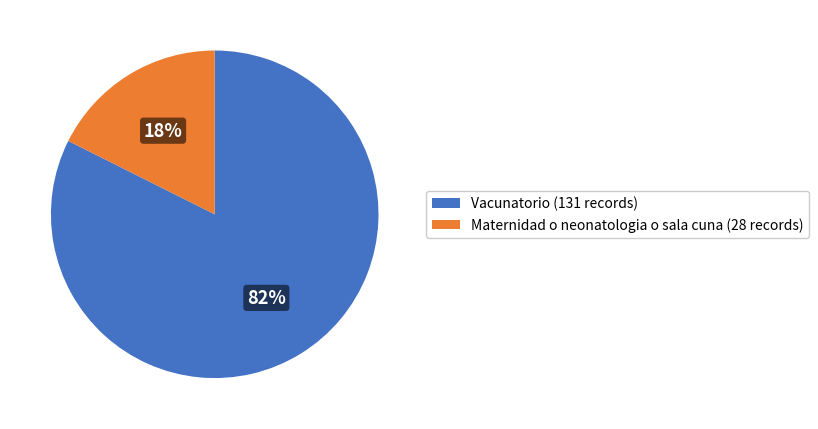

Combined, do Maternidad o neonatologia o sala cuna (28 records) and Vacunatorio (131 records) account for over 50%?

Yes